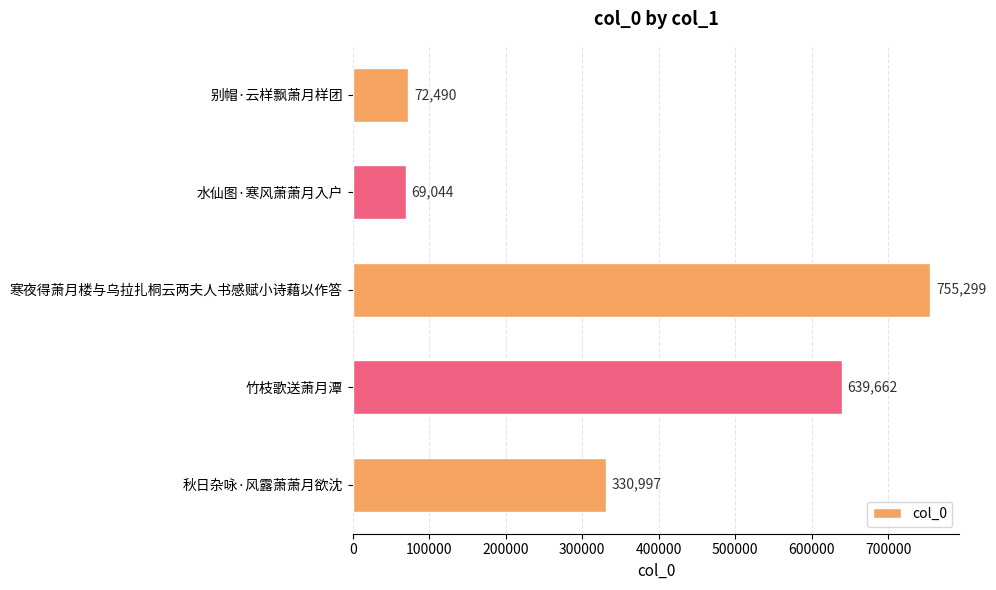

At which label is the value closest to 412171?

秋日杂咏·风露萧萧月欲沈